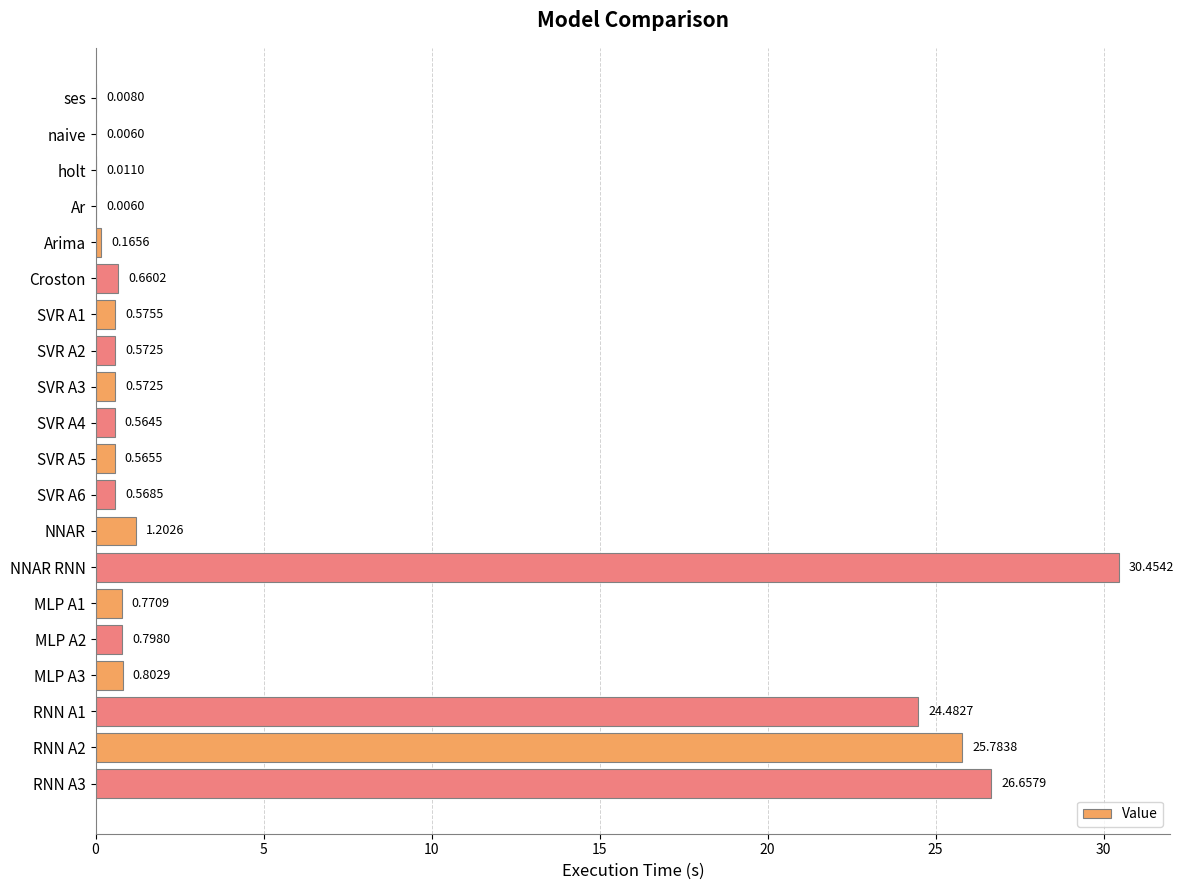

Between holt and SVR A2, which is larger?

SVR A2